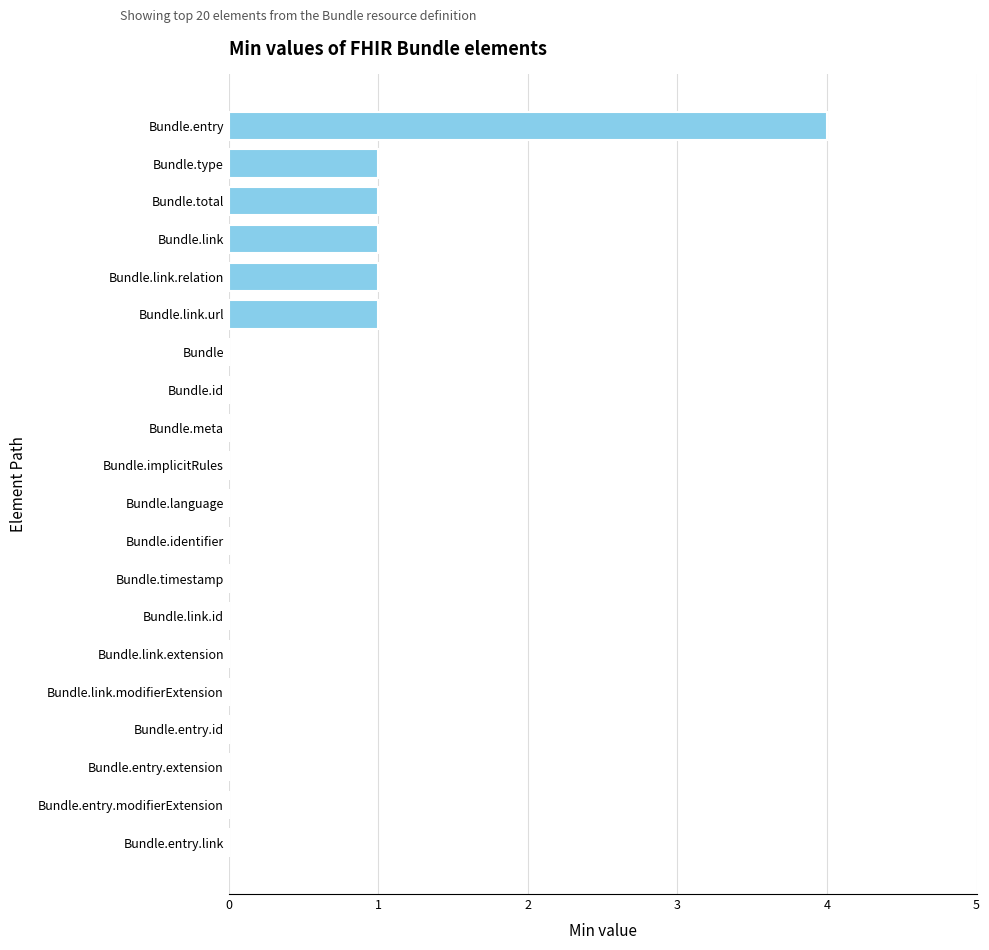

What is the sum of all values?

9